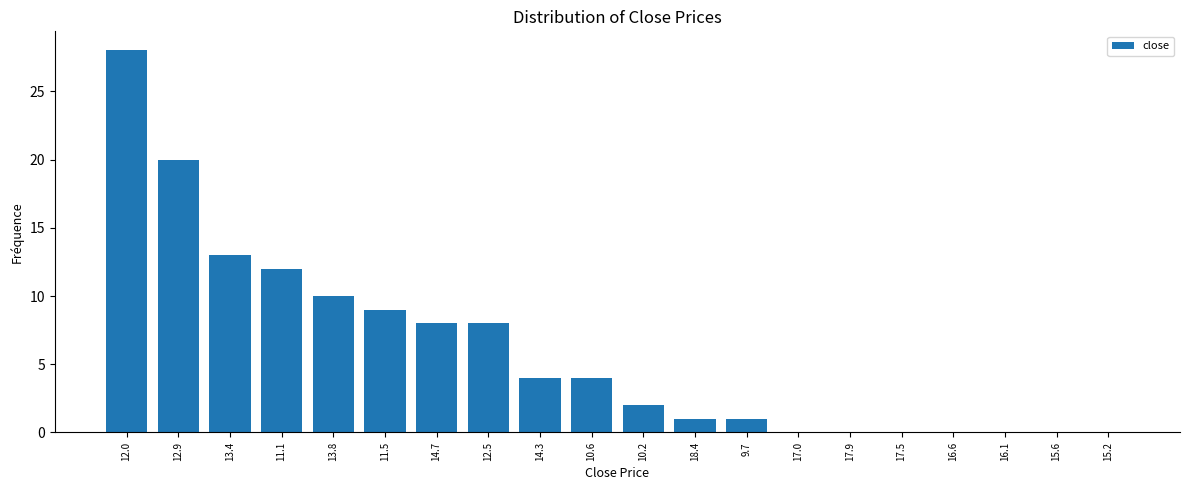

Reading left to right, extract all data points from this chart.

12.0=28	12.9=20	13.4=13	11.1=12	13.8=10	11.5=9	14.7=8	12.5=8	14.3=4	10.6=4	10.2=2	18.4=1	9.7=1	17.0=0	17.9=0	17.5=0	16.6=0	16.1=0	15.6=0	15.2=0